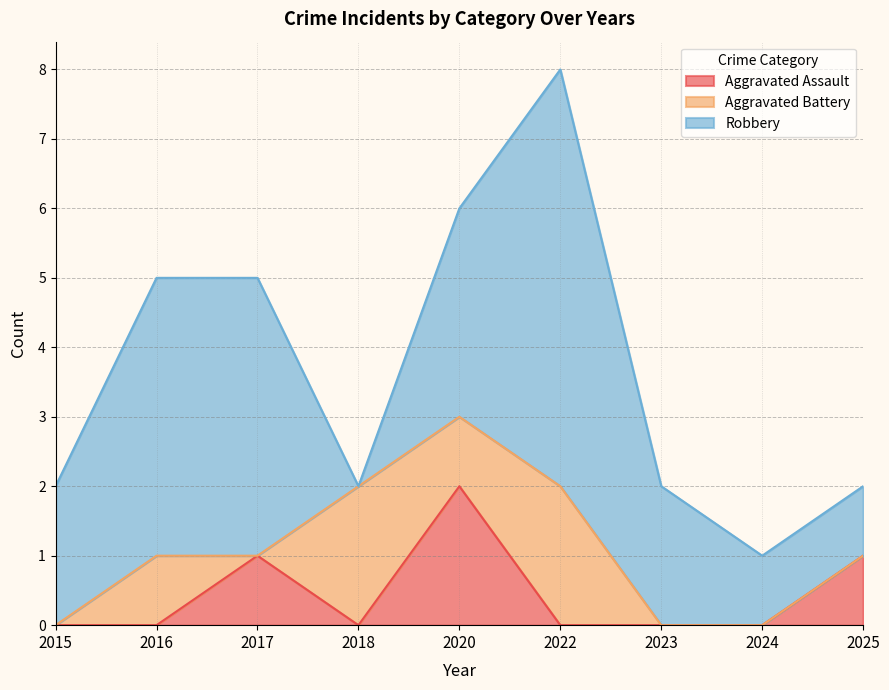

What is the total value across all series at 2020?

6